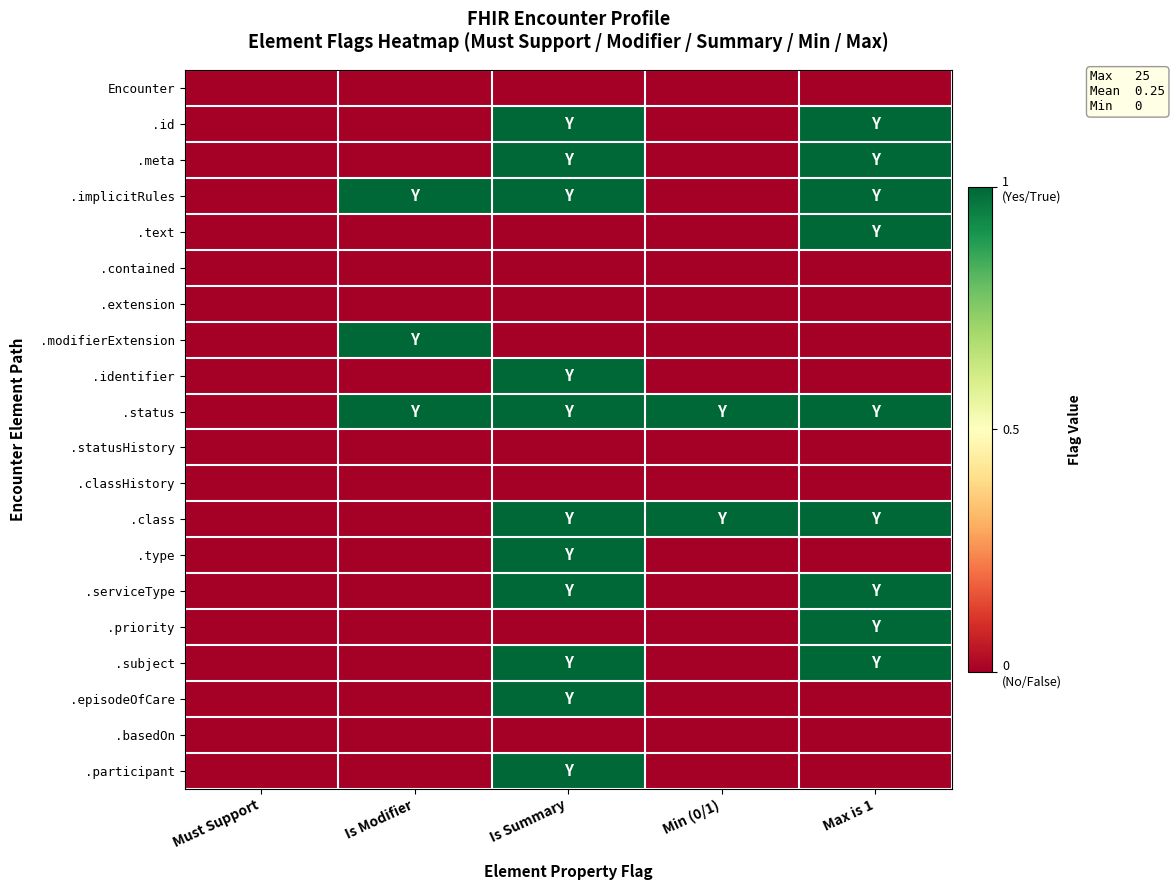

Between Must Support and Min (0/1), which series saw the biggest shift?

.status